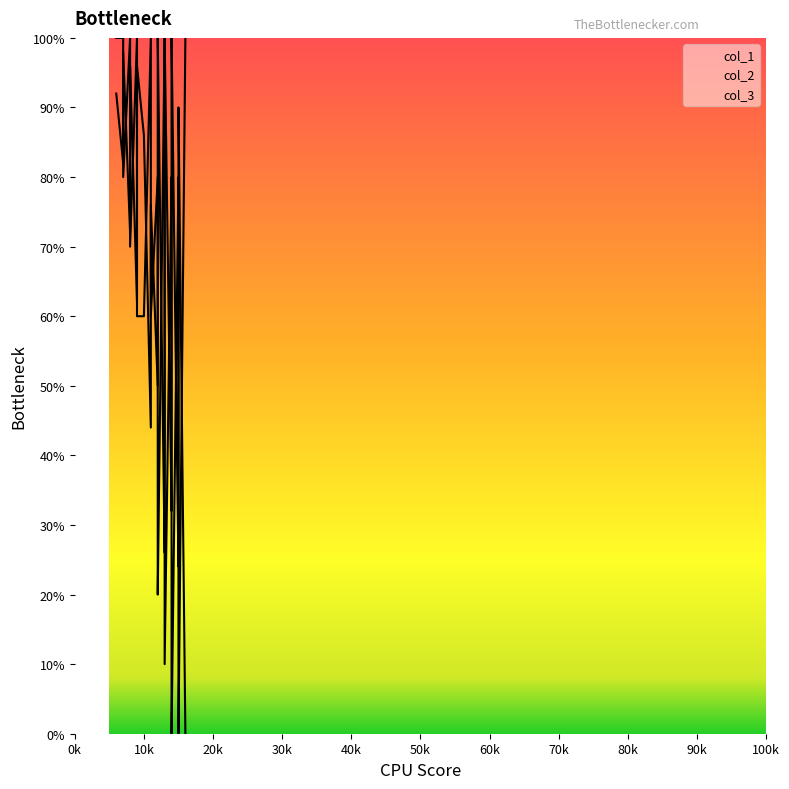

How many lines are shown in the chart?

3